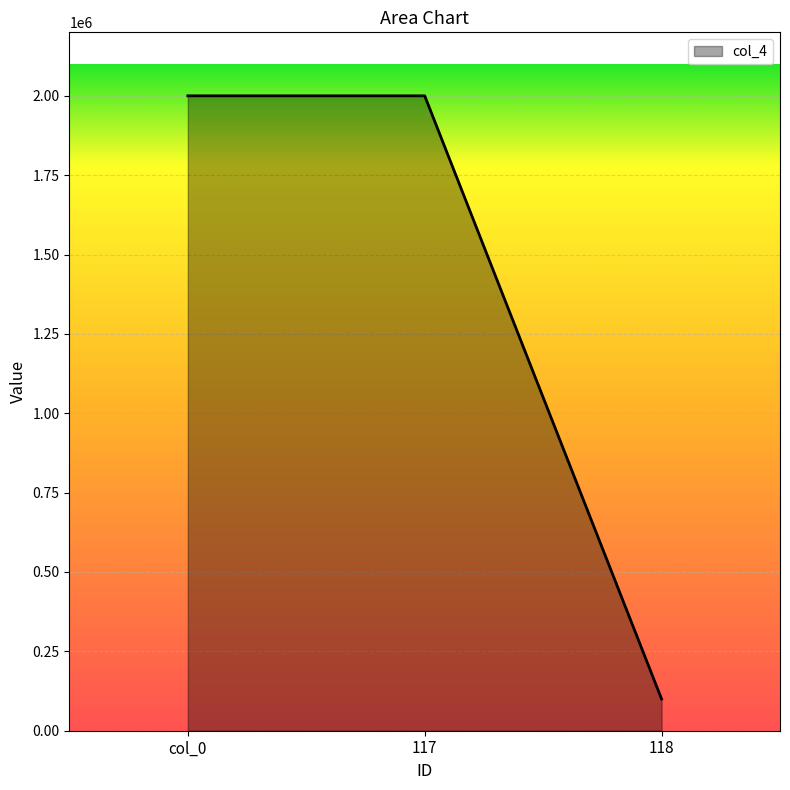

Which category has the lowest value across all series?

118